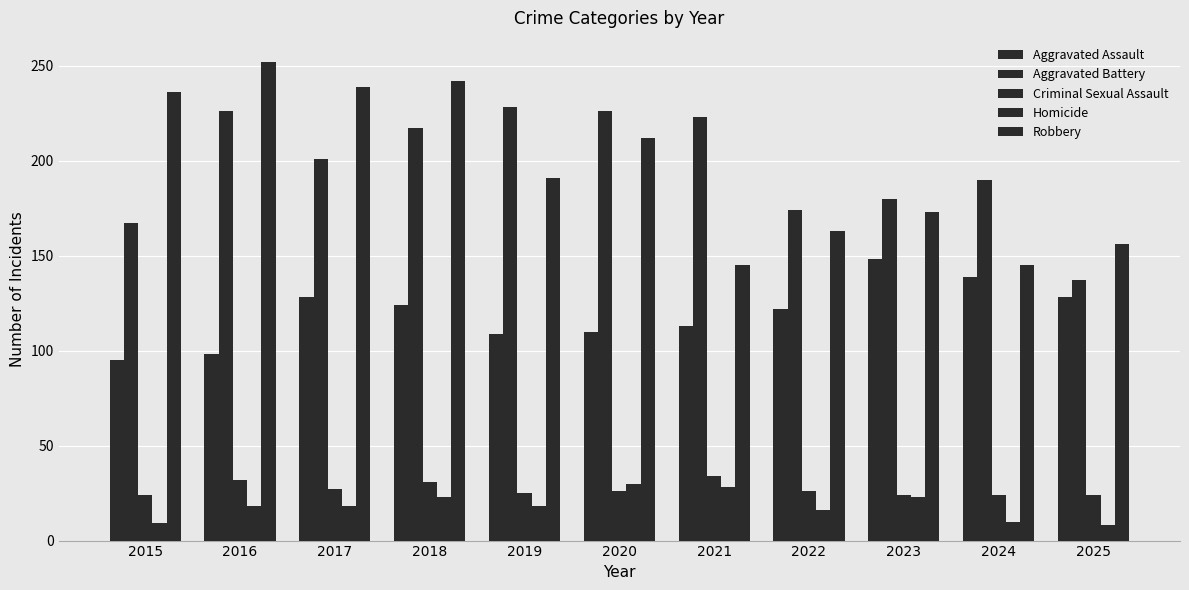

How many distinct data groups are displayed?

5